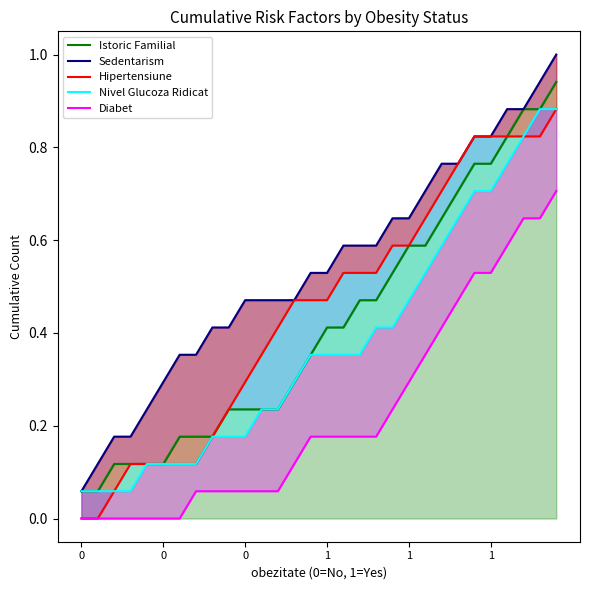

At which category is the sum across all series the highest?

29